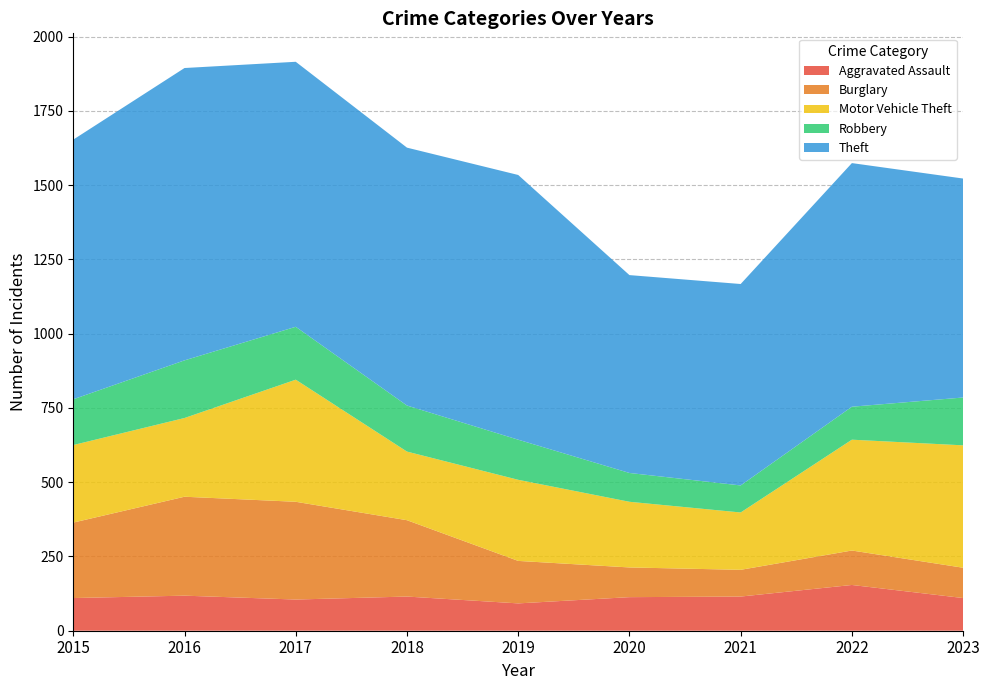

Reading right to left, list all the values displayed in this chart.

Aggravated Assault: 110	154	115	113	92	115	105	118	110
Burglary: 102	116	90	100	143	257	329	333	254
Motor Vehicle Theft: 412	373	193	221	273	231	411	265	261
Robbery: 161	111	91	97	135	155	178	194	154
Theft: 737	820	678	666	891	868	892	984	874